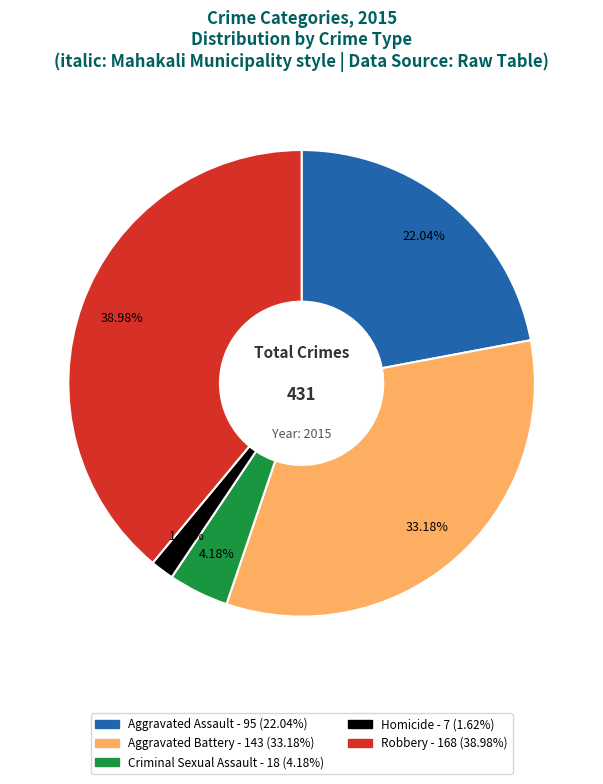

Count the number of slices in the pie.

5